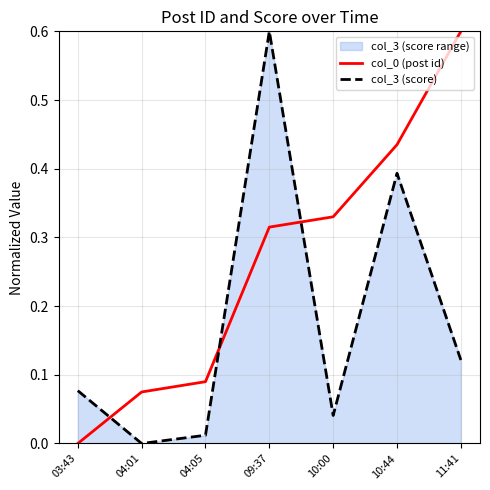

What value does the col_0 (post id) series have at 09:37?

0.3